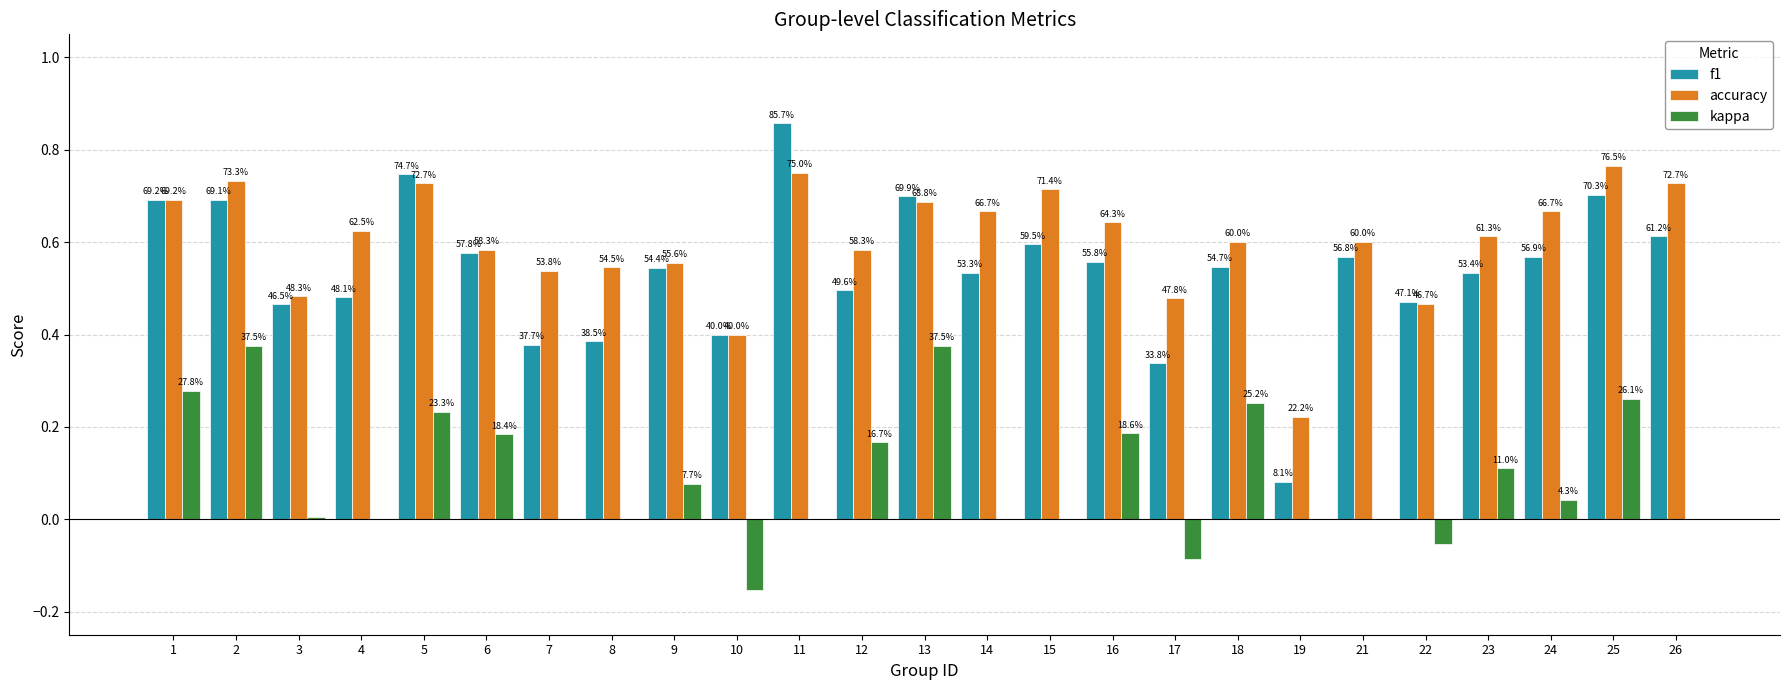

Reading left to right, transcribe all the data shown in this chart.

f1: 0.7	0.7	0.5	0.5	0.7	0.6	0.4	0.4	0.5	0.4	0.9	0.5	0.7	0.5	0.6	0.6	0.3	0.5	0.1	0.6	0.5	0.5	0.6	0.7	0.6
accuracy: 0.7	0.7	0.5	0.6	0.7	0.6	0.5	0.5	0.6	0.4	0.8	0.6	0.7	0.7	0.7	0.6	0.5	0.6	0.2	0.6	0.5	0.6	0.7	0.8	0.7
kappa: 0.3	0.4	0.0	0.0	0.2	0.2	0.0	0.0	0.1	-0.2	0.0	0.2	0.4	0.0	0.0	0.2	-0.1	0.3	0.0	0.0	-0.1	0.1	0.0	0.3	0.0